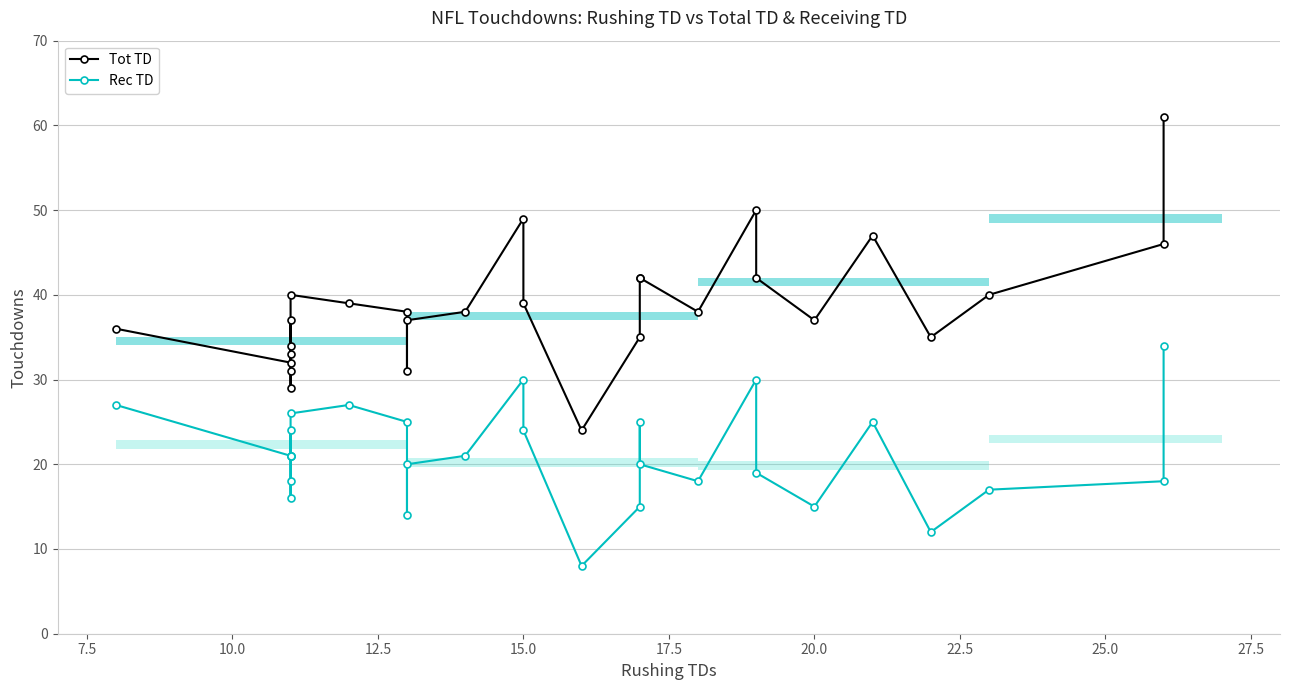

True or false: Rec TD has more than 0 interior local peaks.

True